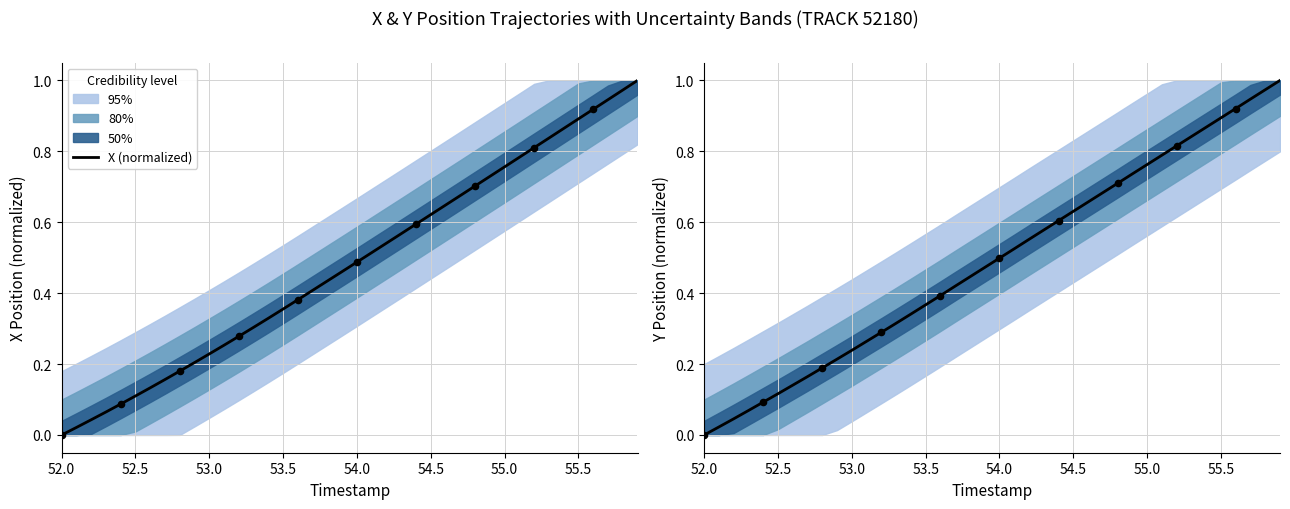

Which series has the widest spread of Y values?

X (normalized)